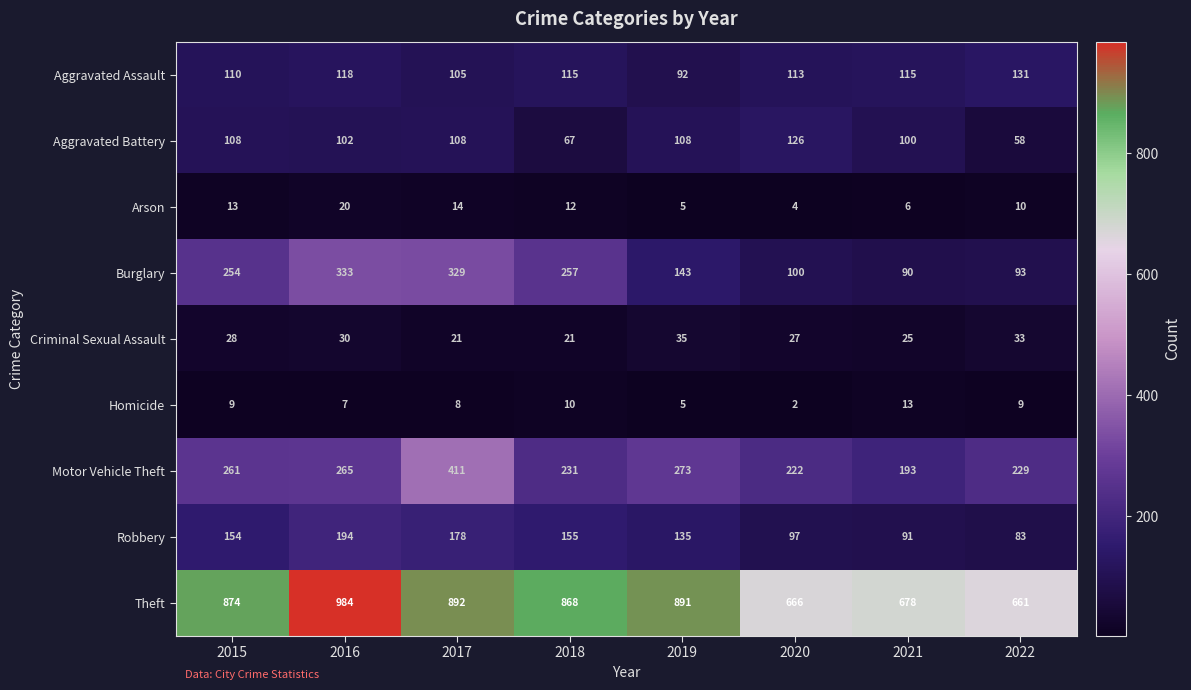

What is the difference between the highest and lowest values at 2018?

858